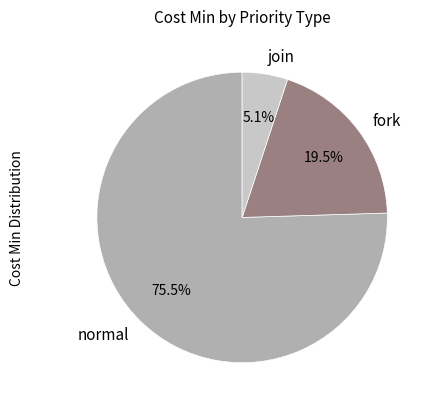

Is there a majority slice in this chart?

Yes